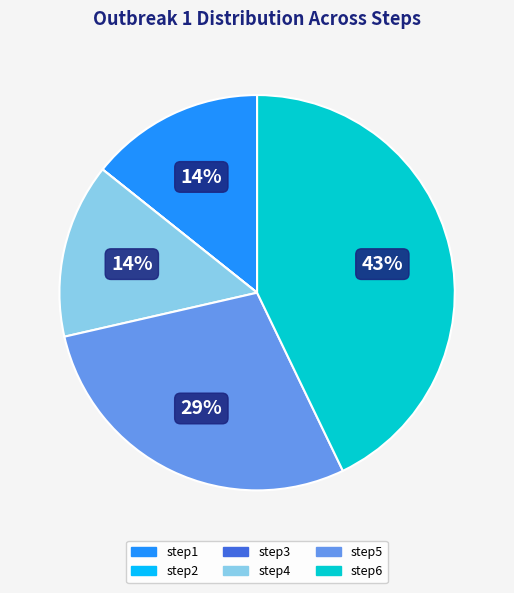

Does step1 account for over 50% of the chart?

No